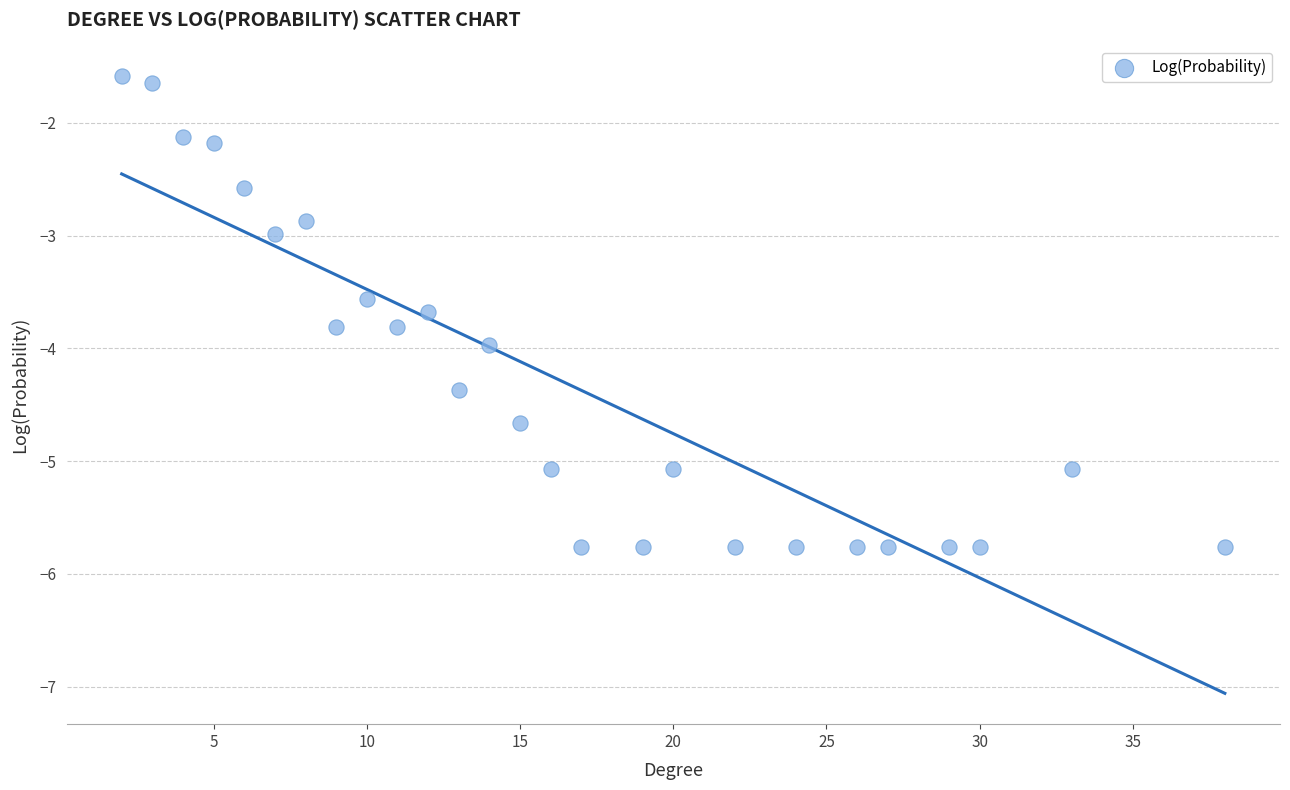

What is the range of X values (max minus min)?

36.0